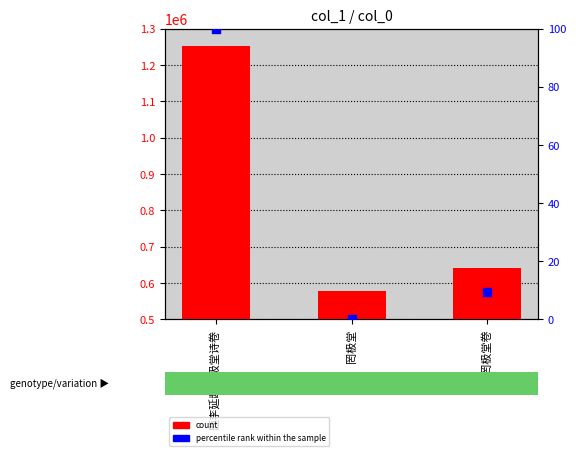

Is the value of percentile rank within the sample at 罔极堂 greater than the value of count at 题罔极堂卷?

No